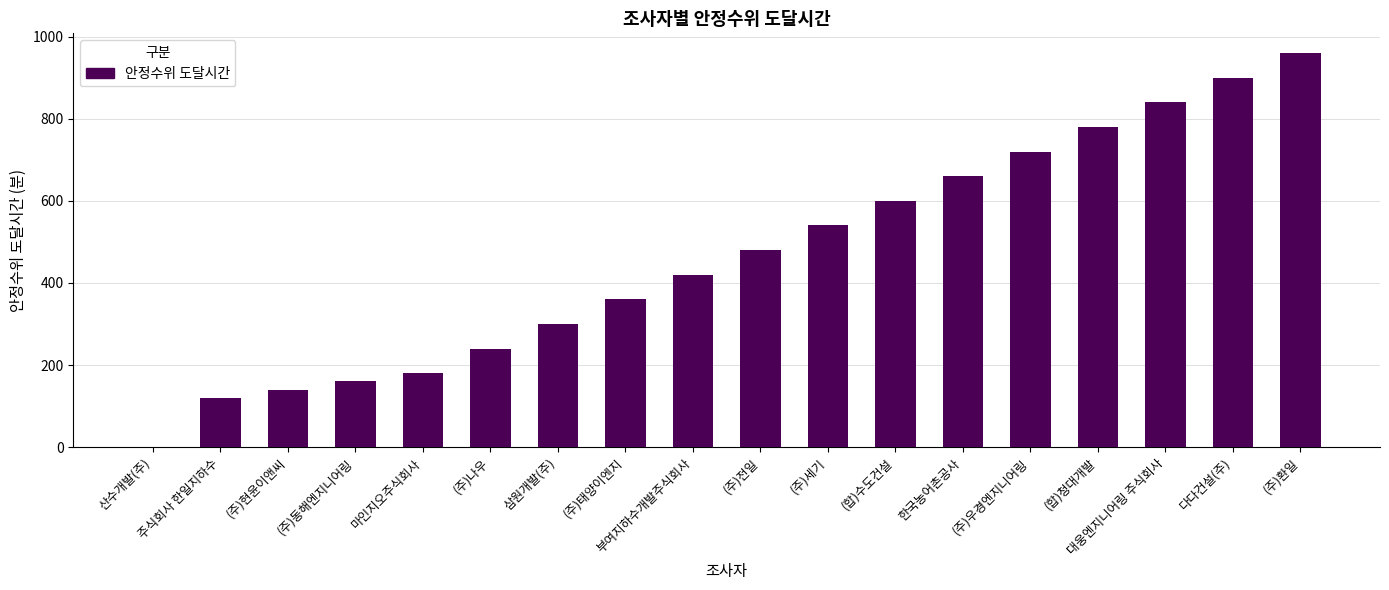

Reading left to right, what are all the values shown in this chart?

산수개발(주)=0	주식회사 한일지하수=120	(주)현윤이앤씨=140	(주)동해엔지니어링=160	마인지오주식회사=180	(주)나우=240	삼원개발(주)=300	(주)태양이엔지=360	부여지하수개발주식회사=420	(주)전일=480	(주)세기=540	(합)수도건설=600	한국농어촌공사=660	(주)우경엔지니어링=720	(합)청대개발=780	대웅엔지니어링 주식회사=840	다다건설(주)=900	(주)환일=960